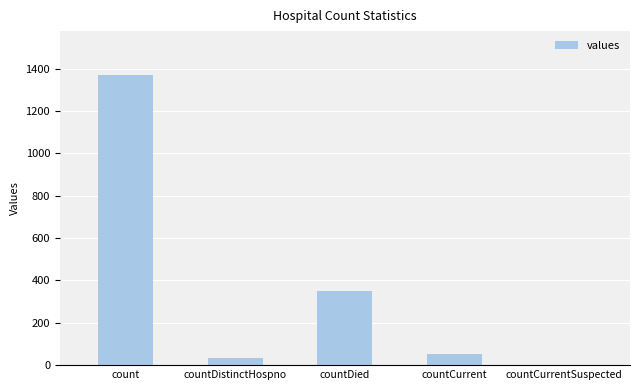

What is the greatest value displayed?

1371